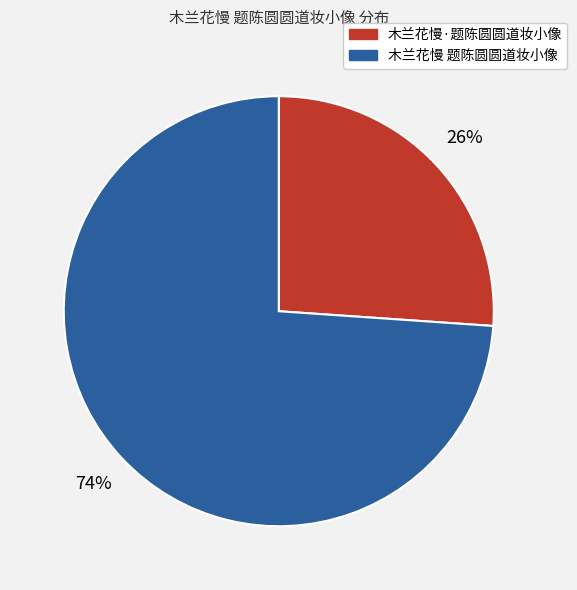

To the nearest percent, what is the combined percentage of 木兰花慢·题陈圆圆道妆小像 and 木兰花慢 题陈圆圆道妆小像?

100%